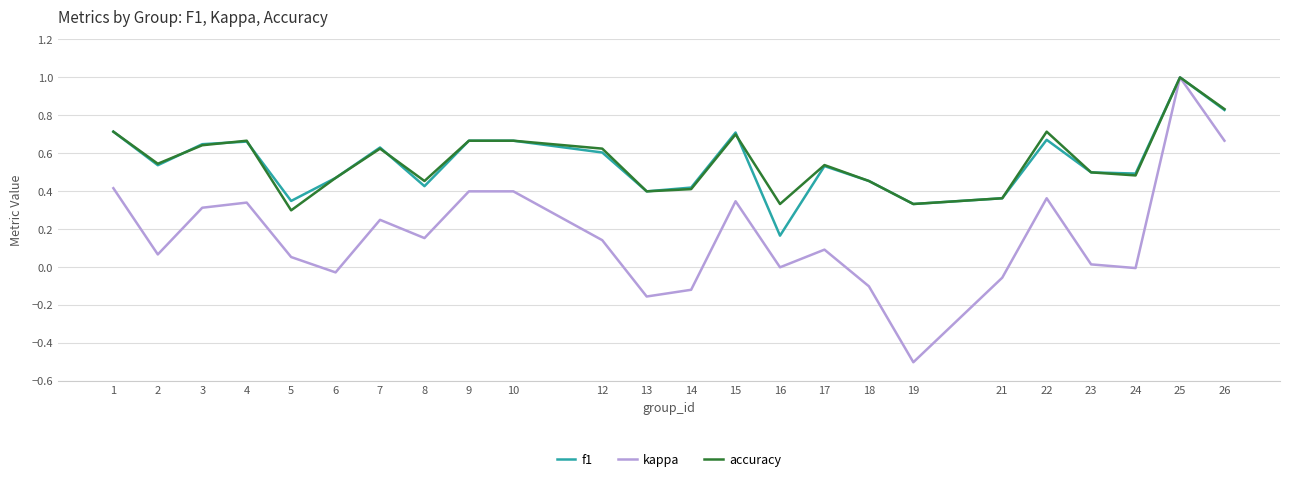

Is this an area chart (filled region under the line)?

No